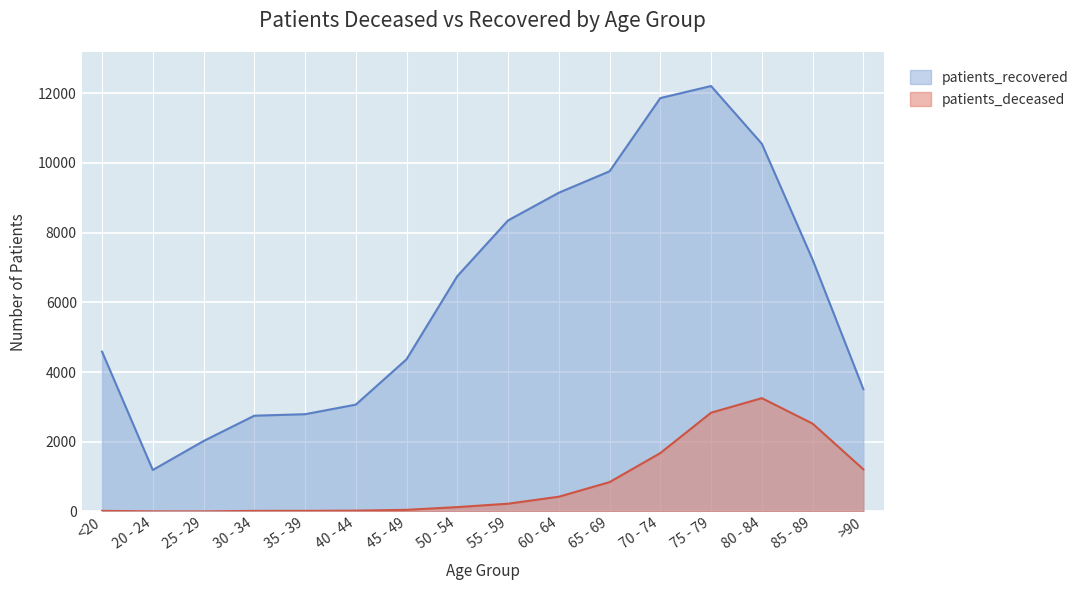

Which series has the widest spread of values?

patients_recovered